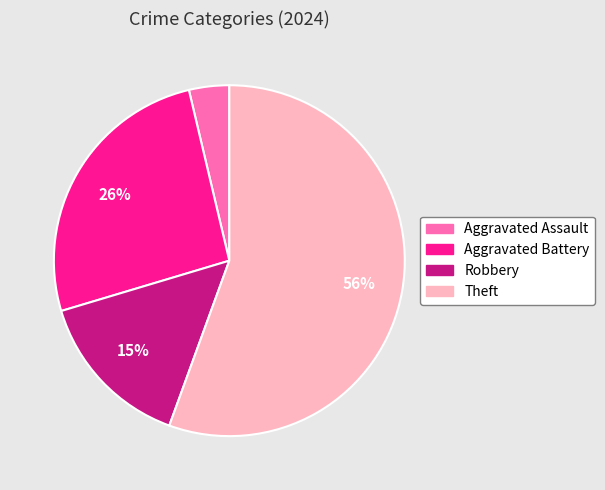

What percentage is the Robbery slice, to the nearest percent?

15%